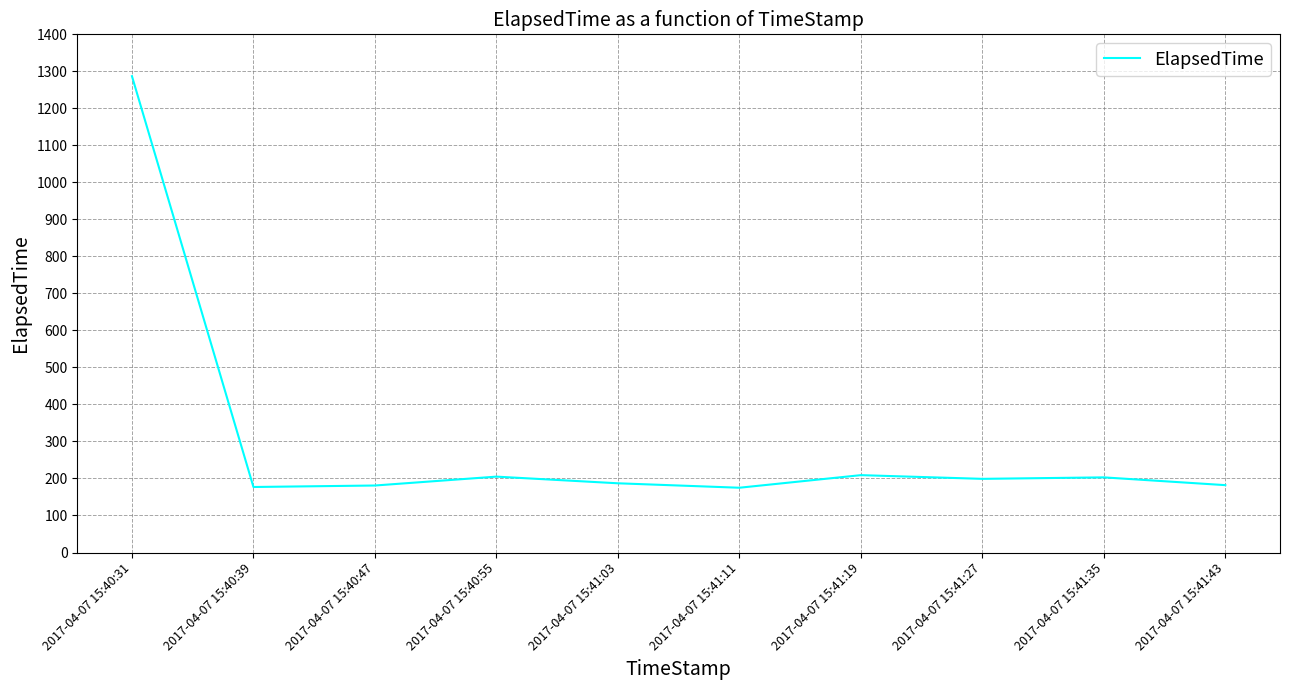

Is this an area chart (filled region under the line)?

No